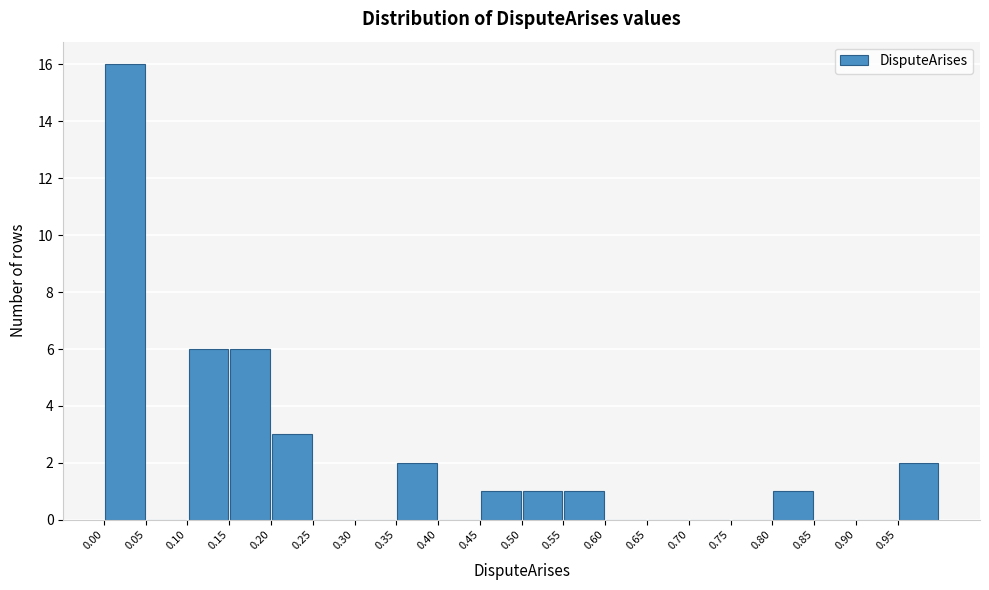

What is the height of the bar covering 0.80 to 0.85 on the x-axis? The values are not printed on the chart, so give them approximately, as read against the axis.

1